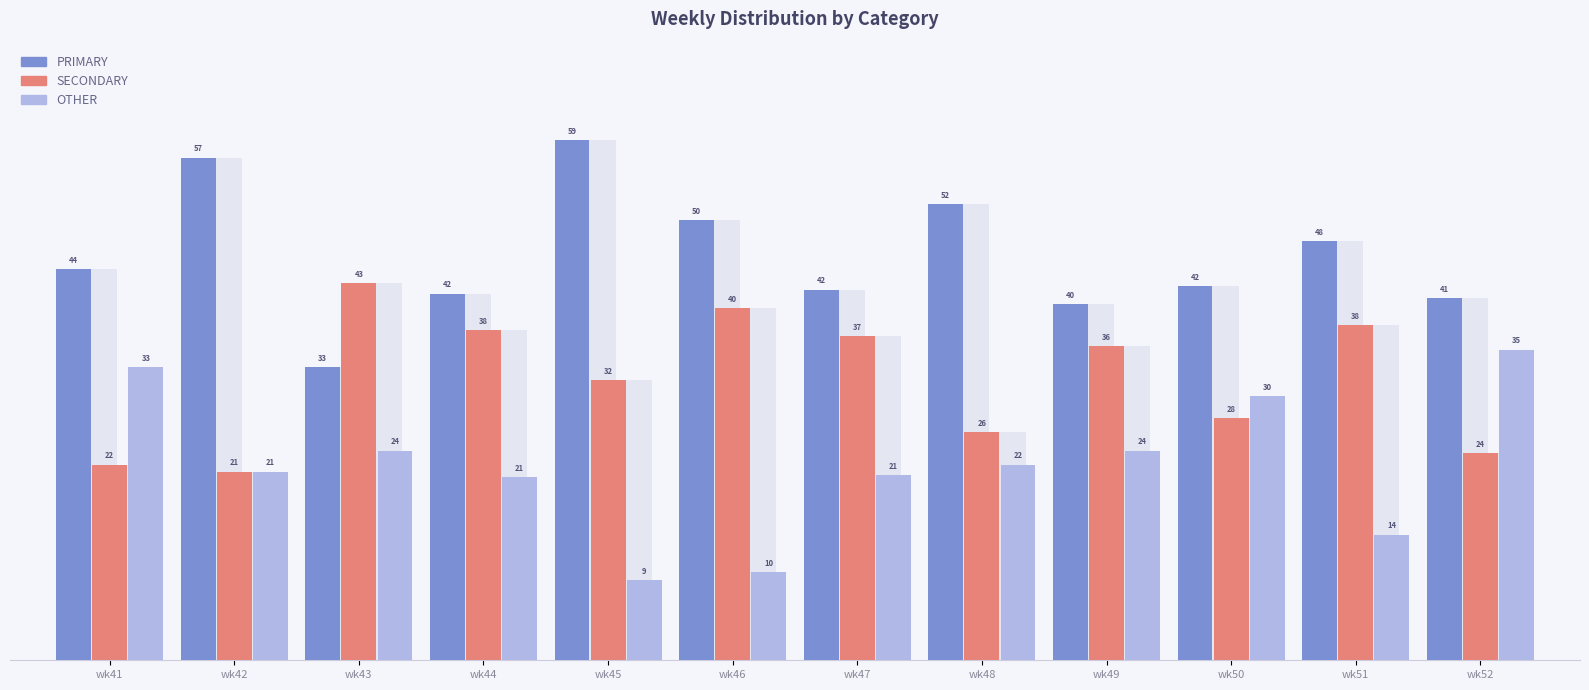

Which category has the highest value in the SECONDARY series?

wk43